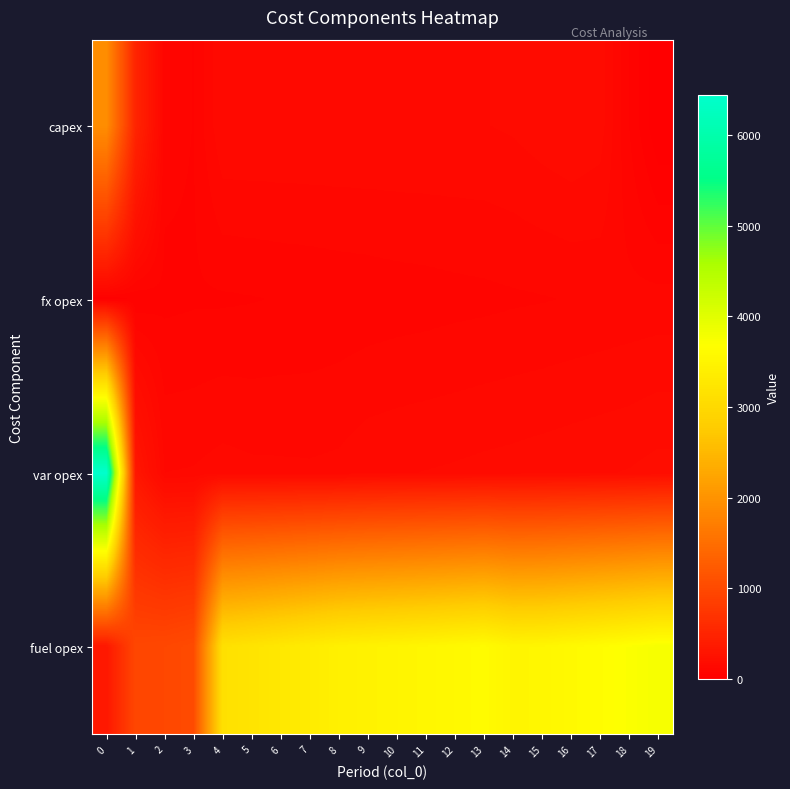

Which series has the widest spread of values?

var opex